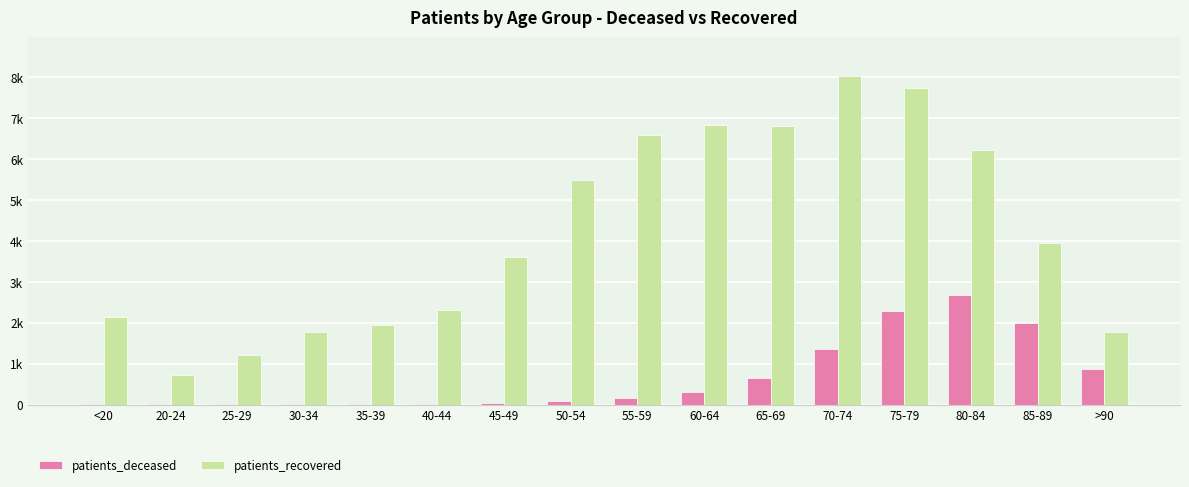

Where does the patients_recovered series first go above 3932?

50-54